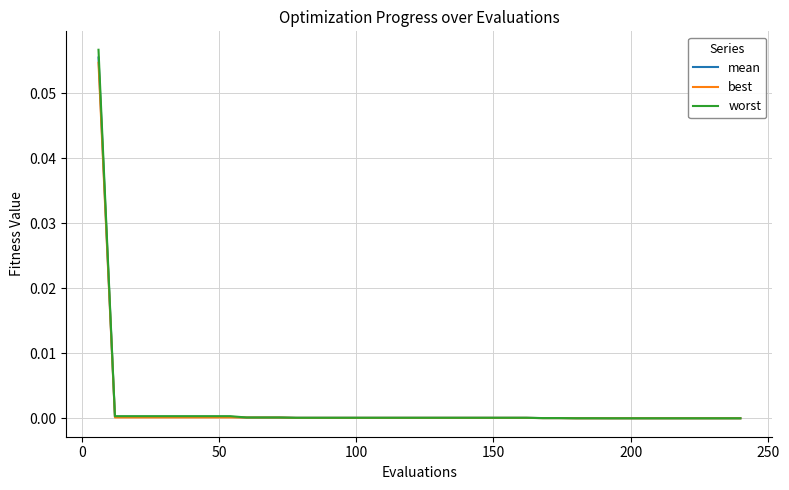

Which series has the widest spread of values?

worst